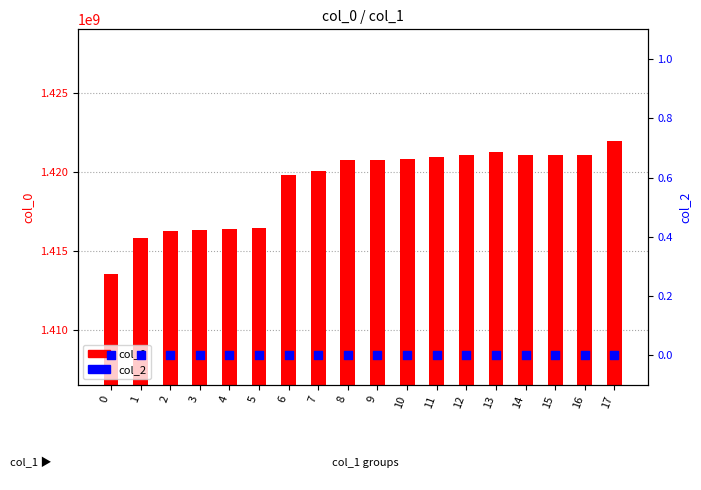

At which category is the sum across all series the highest?

17